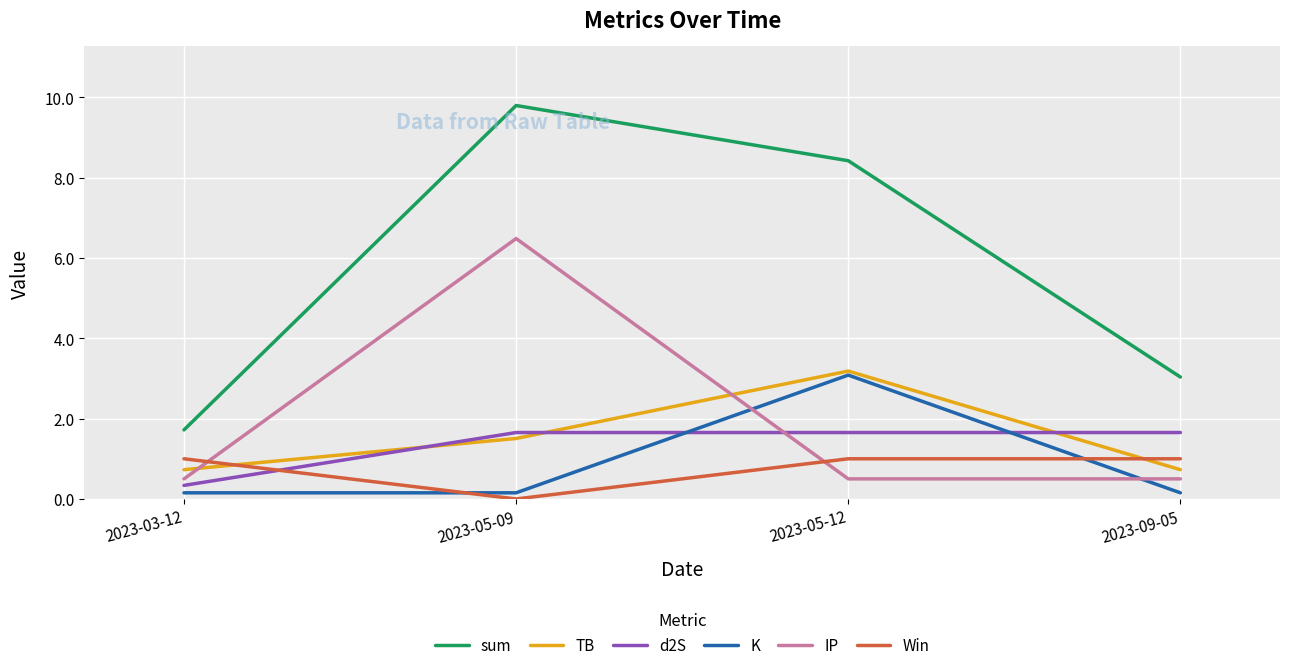

Reading left to right, list all the values displayed in this chart.

sum: 2023-03-12=1.7	2023-05-09=9.8	2023-05-12=8.4	2023-09-05=3.0
TB: 2023-03-12=0.7	2023-05-09=1.5	2023-05-12=3.2	2023-09-05=0.7
d2S: 2023-03-12=0.3	2023-05-09=1.7	2023-05-12=1.7	2023-09-05=1.7
K: 2023-03-12=0.2	2023-05-09=0.2	2023-05-12=3.1	2023-09-05=0.2
IP: 2023-03-12=0.5	2023-05-09=6.5	2023-05-12=0.5	2023-09-05=0.5
Win: 2023-03-12=1.0	2023-05-09=0.0	2023-05-12=1.0	2023-09-05=1.0